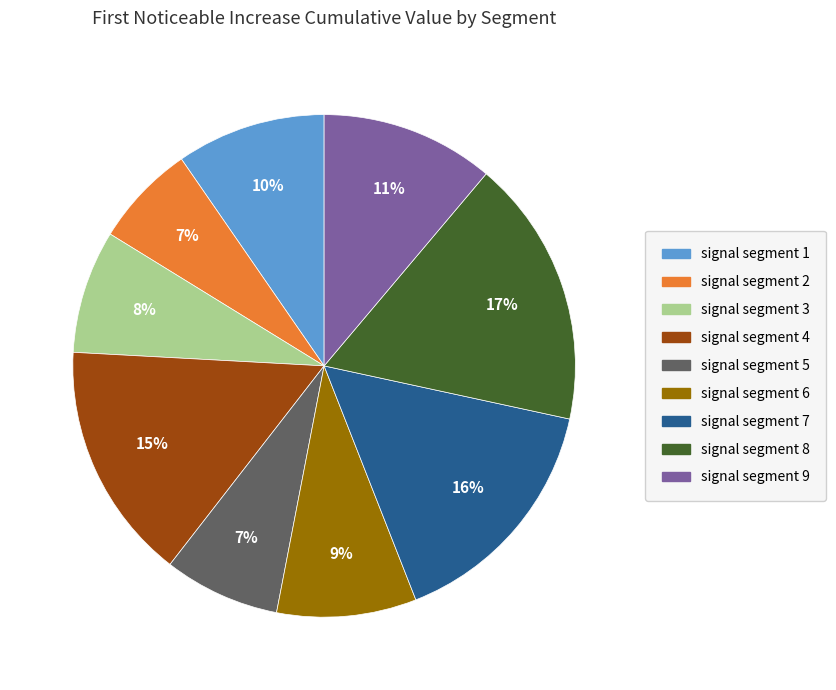

Which category has the biggest portion of the pie?

signal segment 8